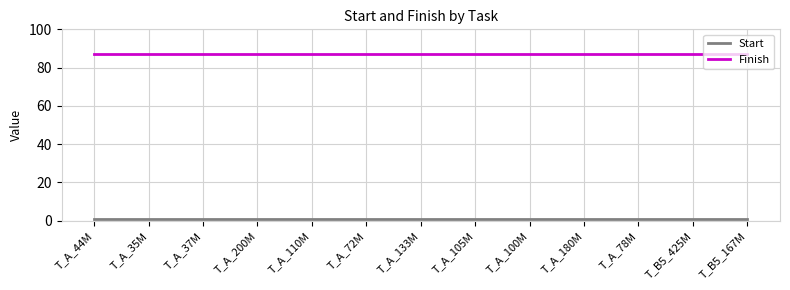

Rank the series by their average value, from highest to lowest.

Finish, Start